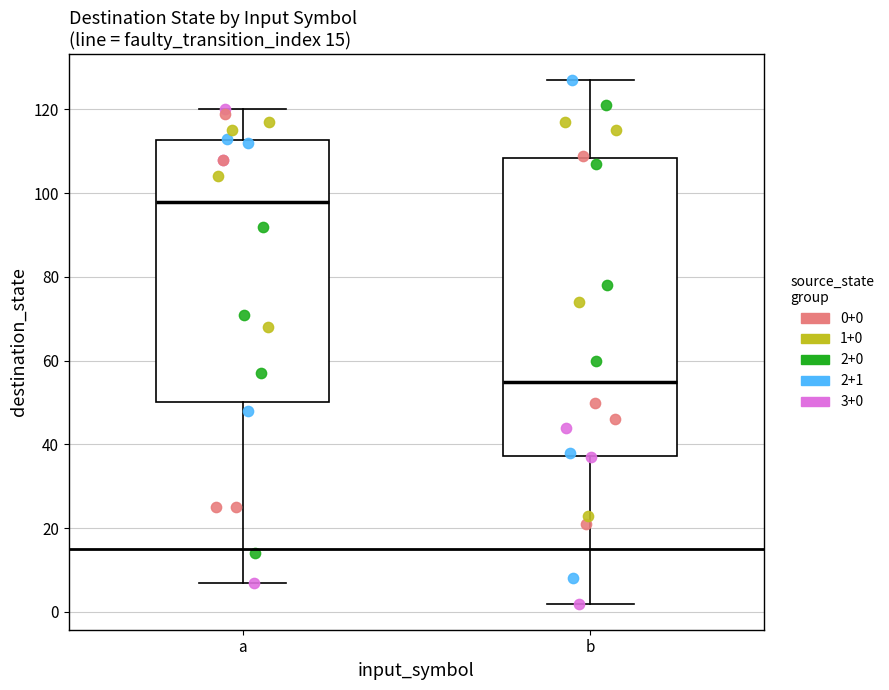

Where is the upper edge of the box for b on the y-axis? The values are not printed on the chart, so give them approximately, as read against the axis.

108